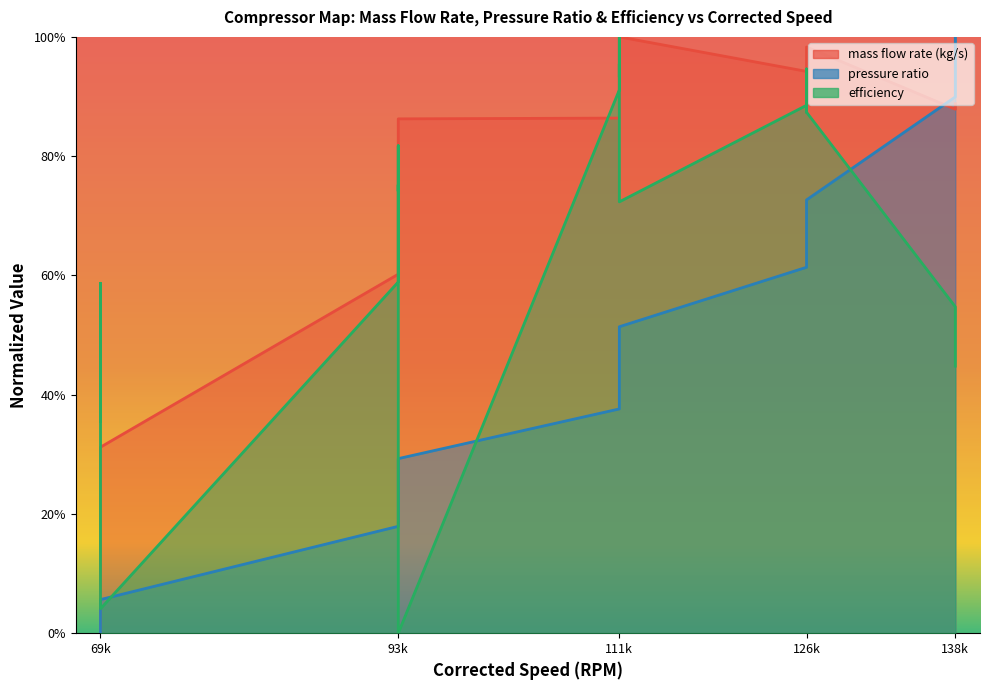

True or false: pressure ratio has more than 2 points higher than both neighbors.

False